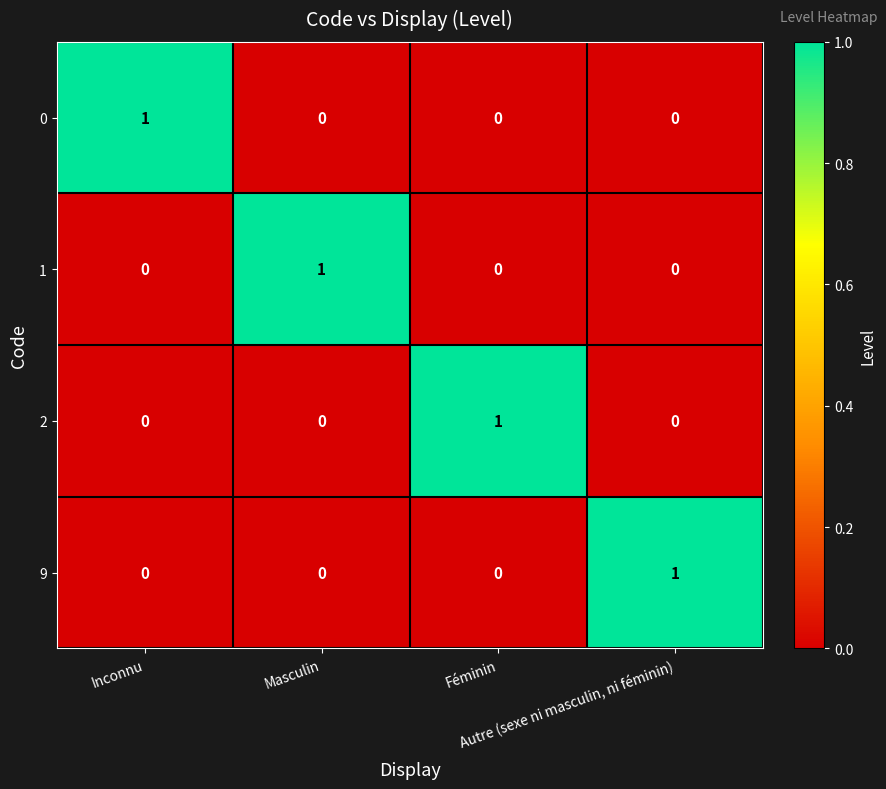

What is the greatest value displayed?

1